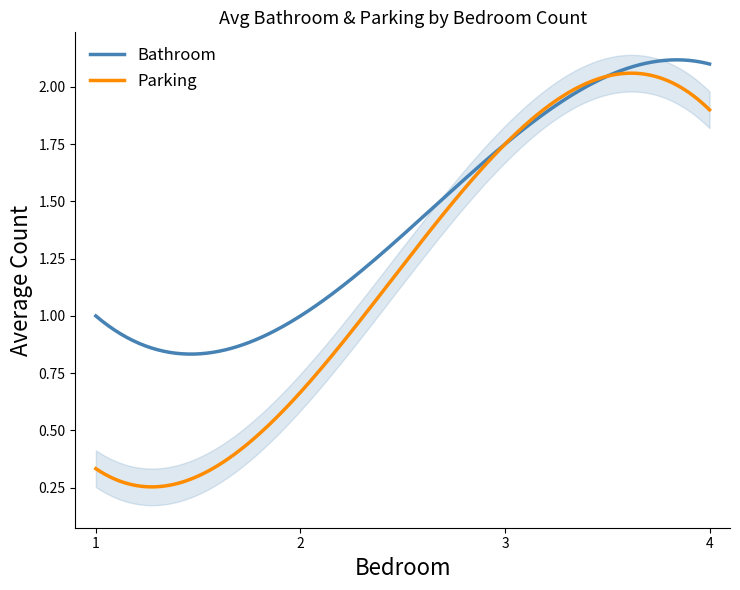

How many lines are shown in the chart?

2